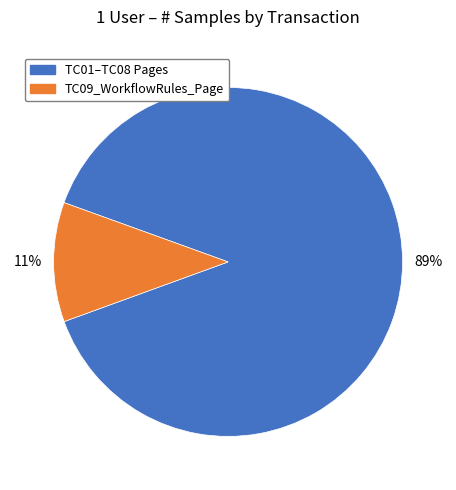

Is the sum of TC09_WorkflowRules_Page and TC01–TC08 Pages greater than half?

Yes